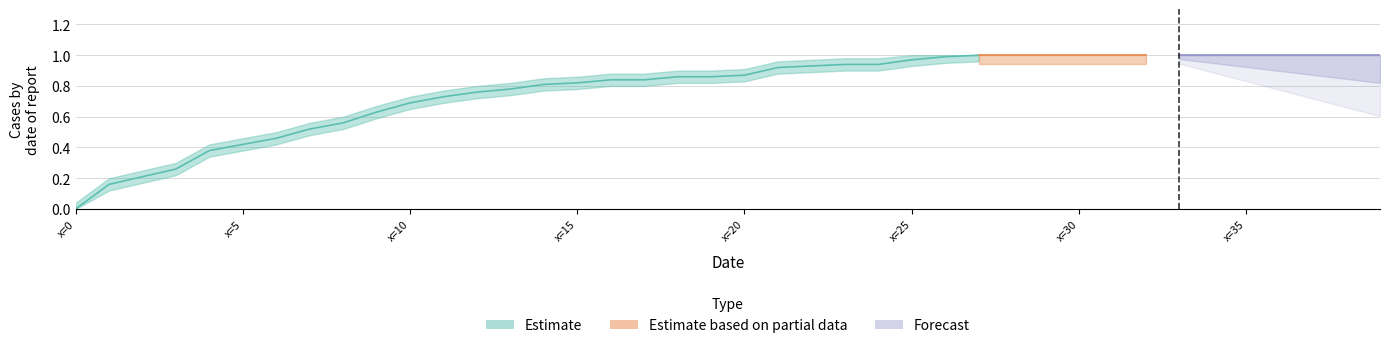

True or false: the data shows 0.2 at 1.

True